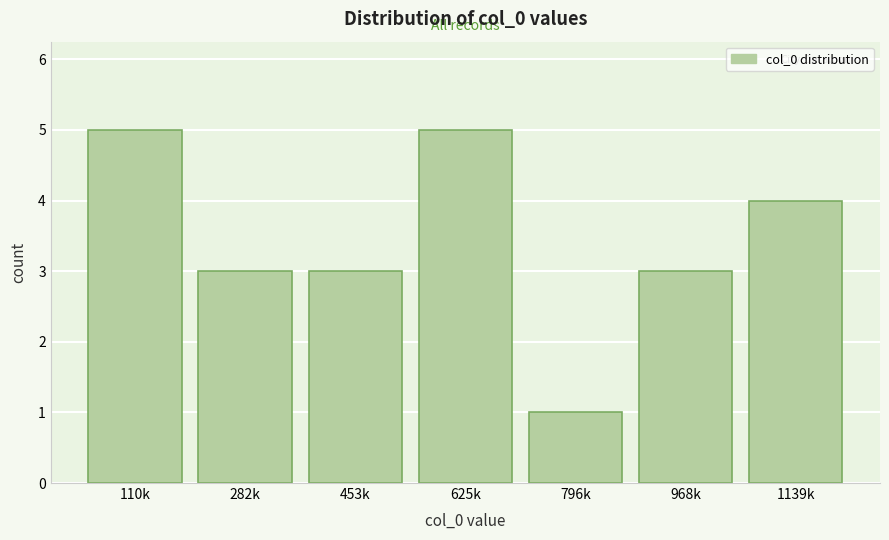

Reading left to right, transcribe all the data shown in this chart.

110k=5	282k=3	453k=3	625k=5	796k=1	968k=3	1139k=4